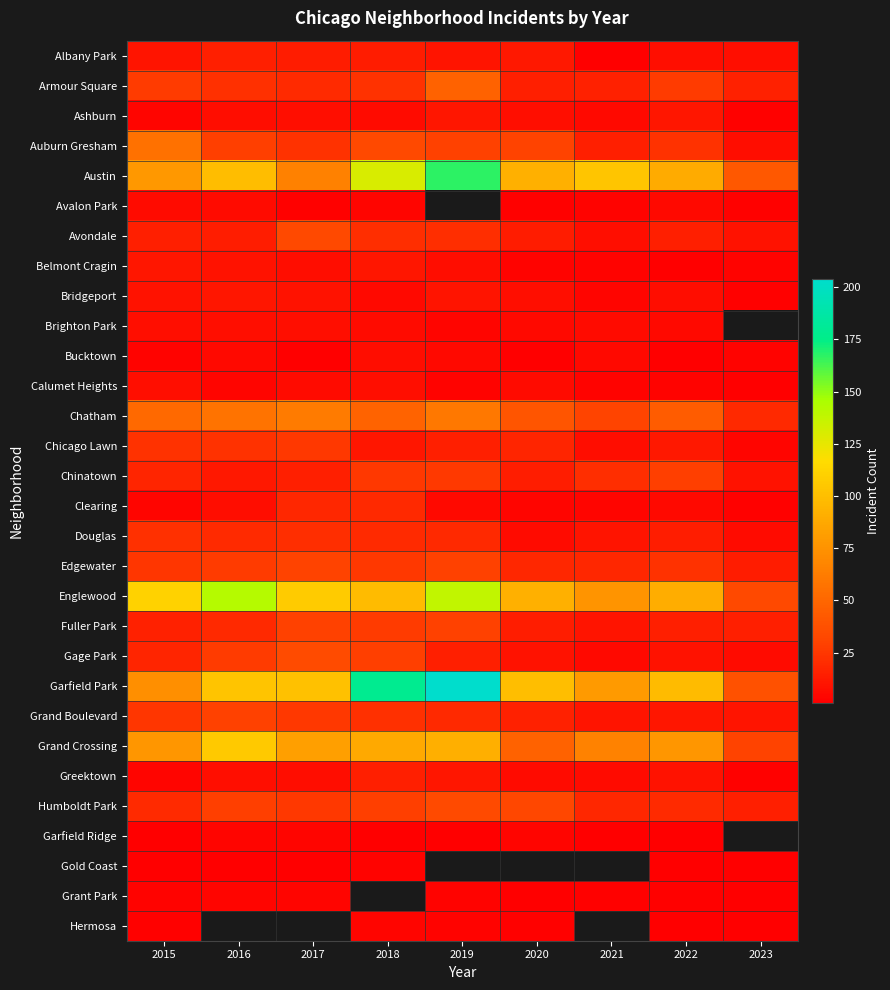

Which label corresponds to the smallest value in the chart?

2021